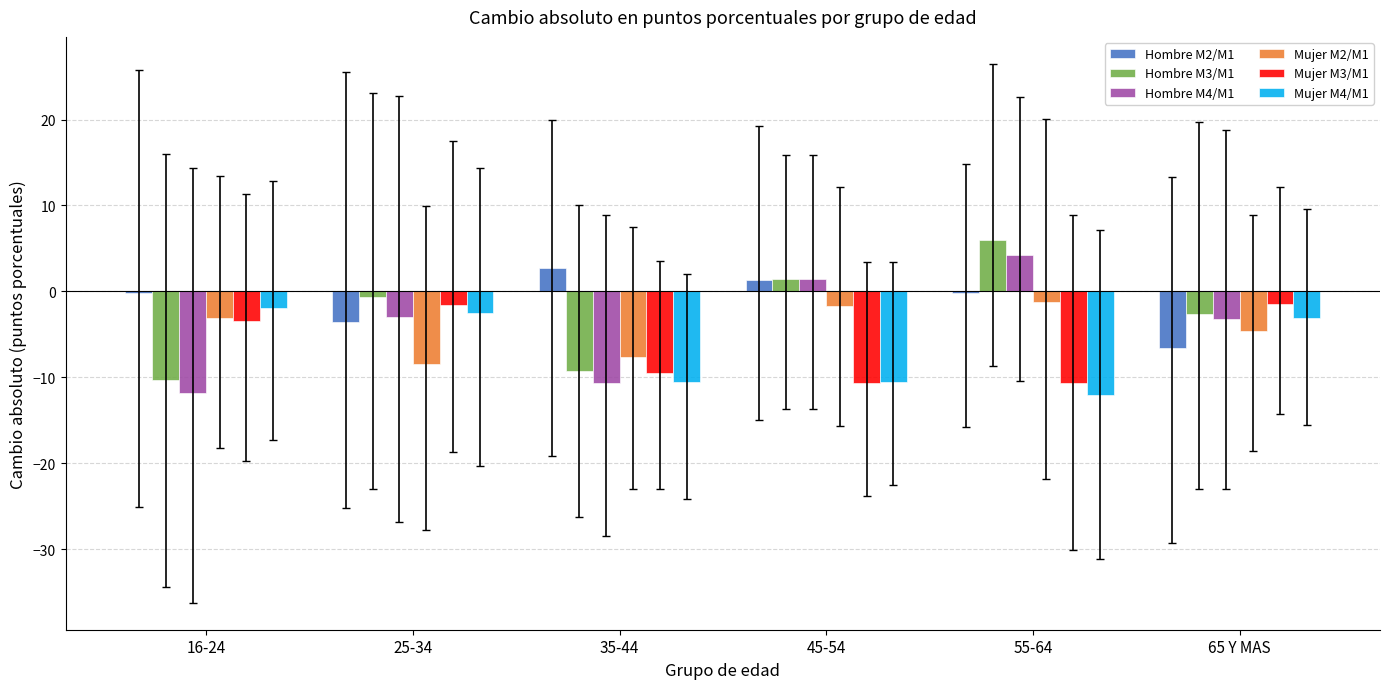

What is the maximum value for Mujer M4/M1?

-2.0